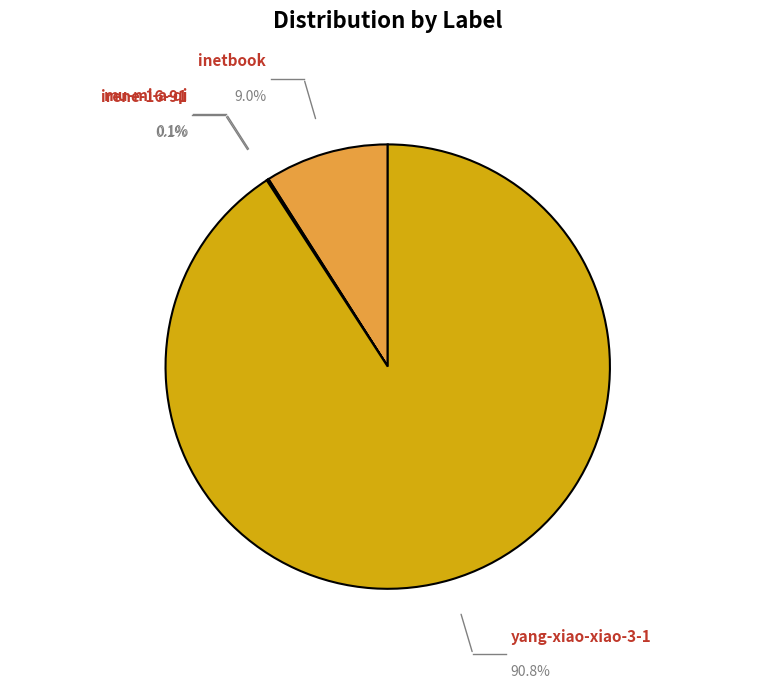

What portion of the pie excludes inetbook?

91.0%